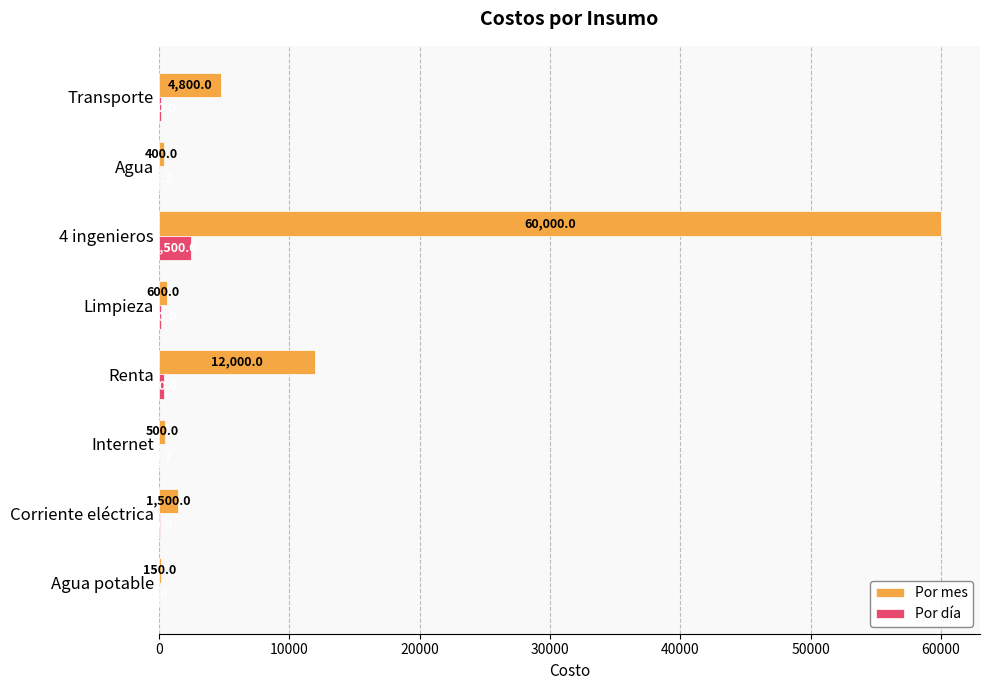

The Por mes series shows 4800.0 at Transporte. True or false?

True